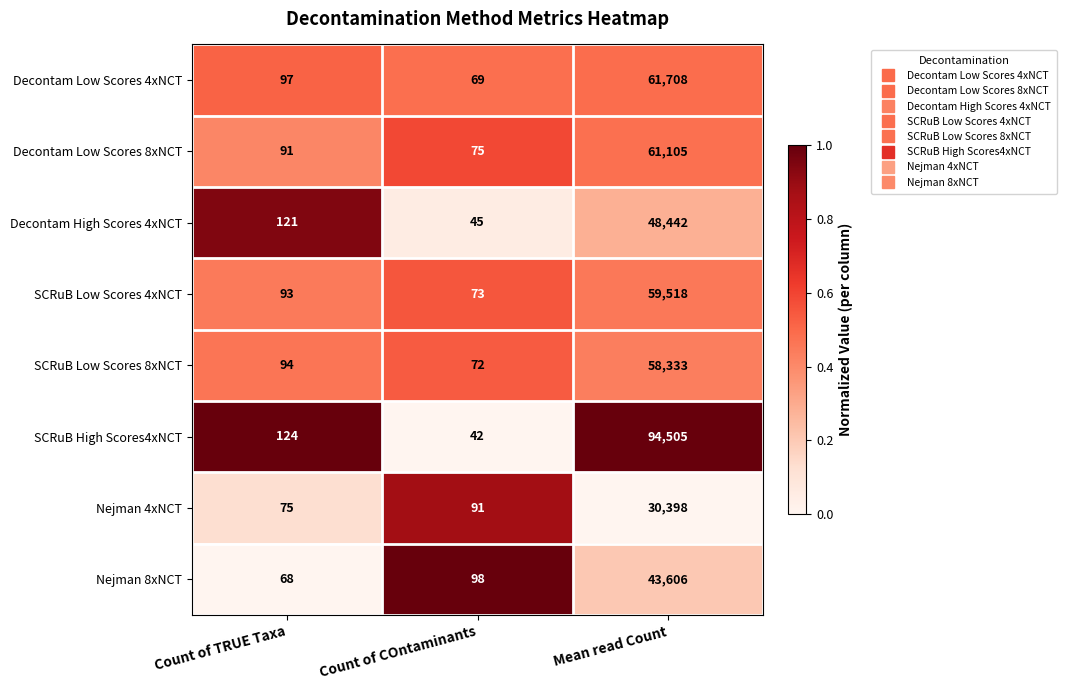

Is it true that Decontam Low Scores 8xNCT equals 61105 at Mean read Count?

True